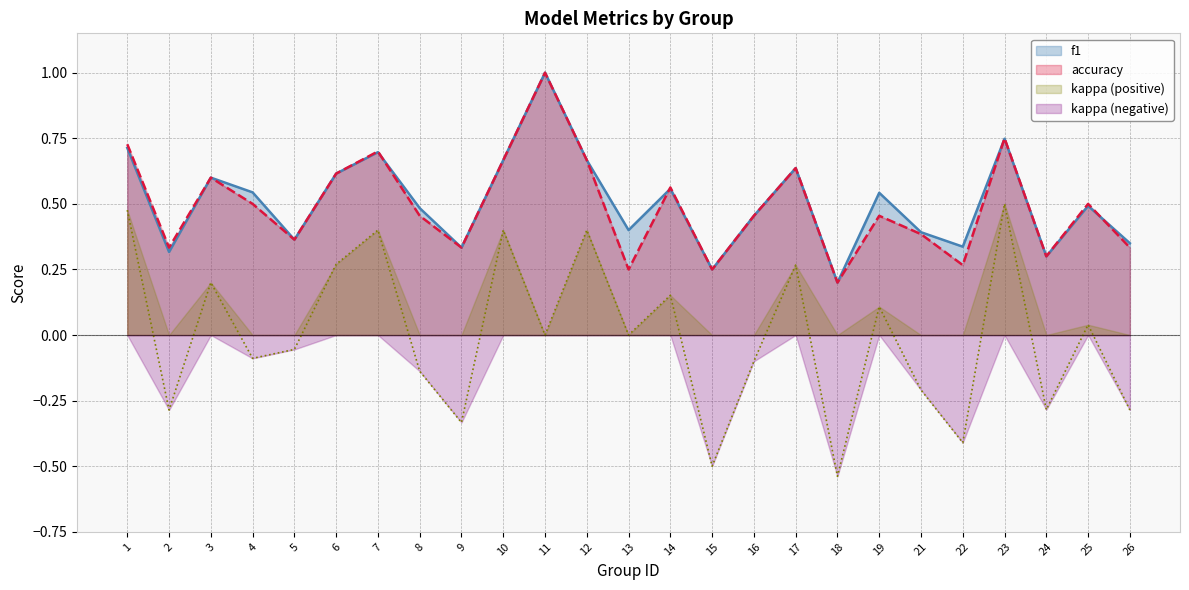

True or false: accuracy and f1 cross at least once.

True